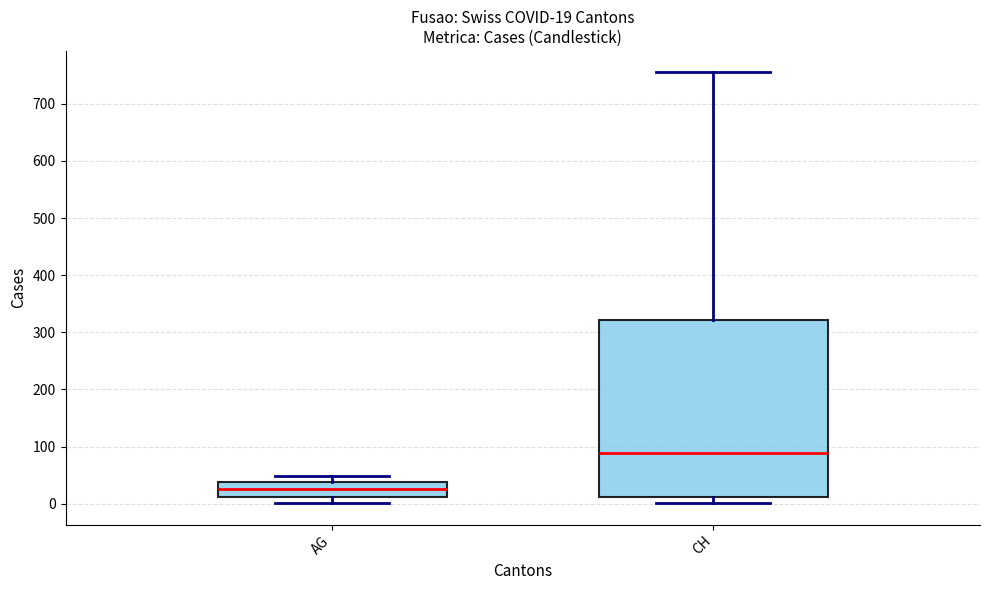

Which box has the highest median line?

CH